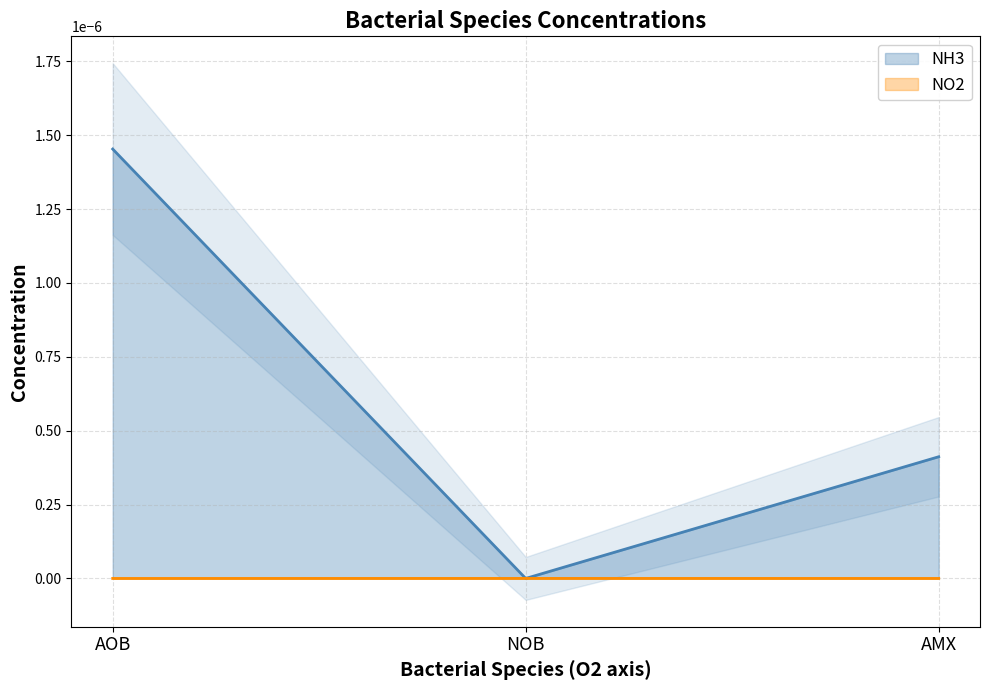

Which has a higher value, NOB or AMX?

AMX